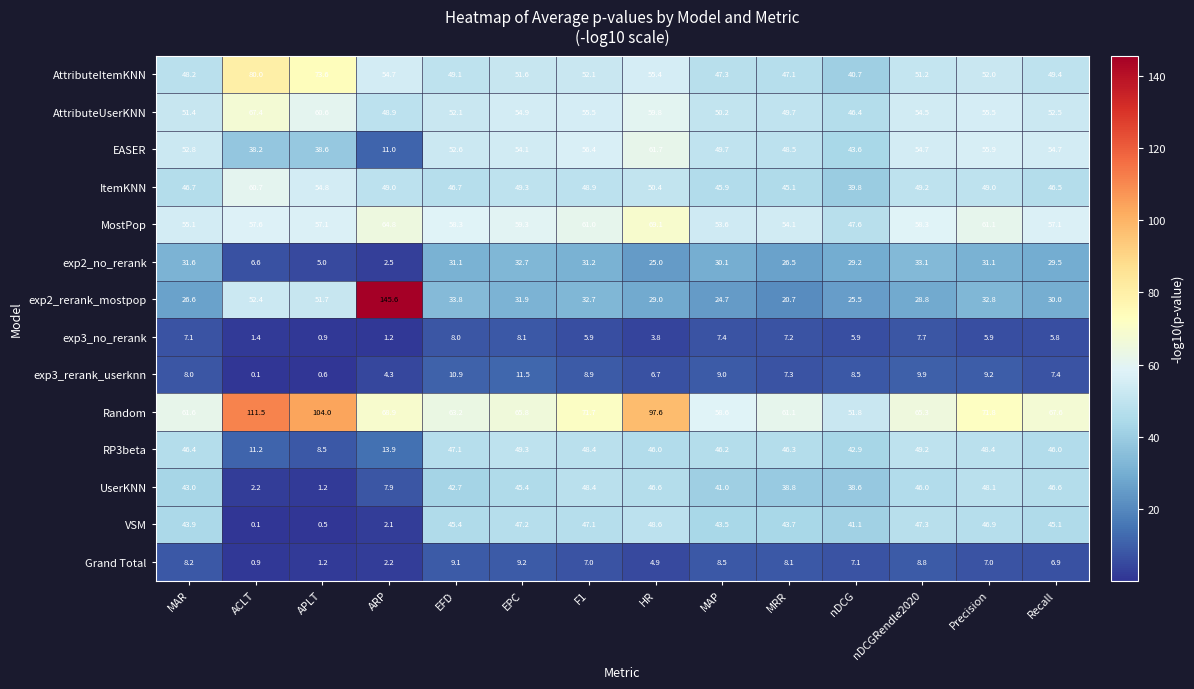

True or false: UserKNN has a value of 16.4 at EPC.

False